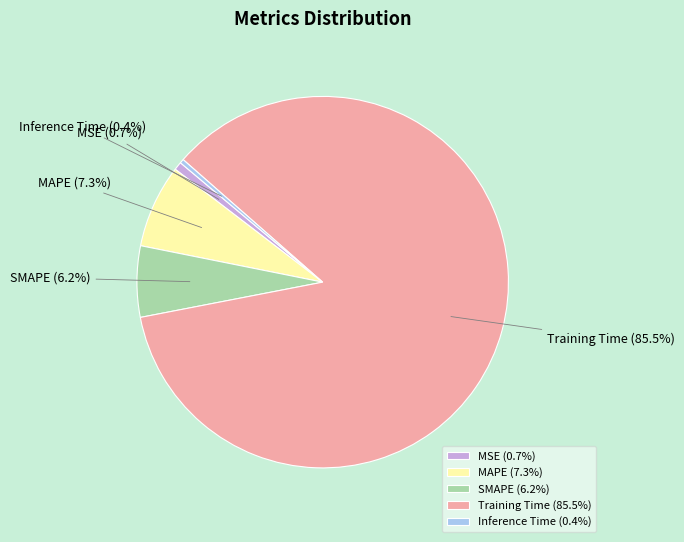

True or false: MAPE accounts for 7% of the total.

True